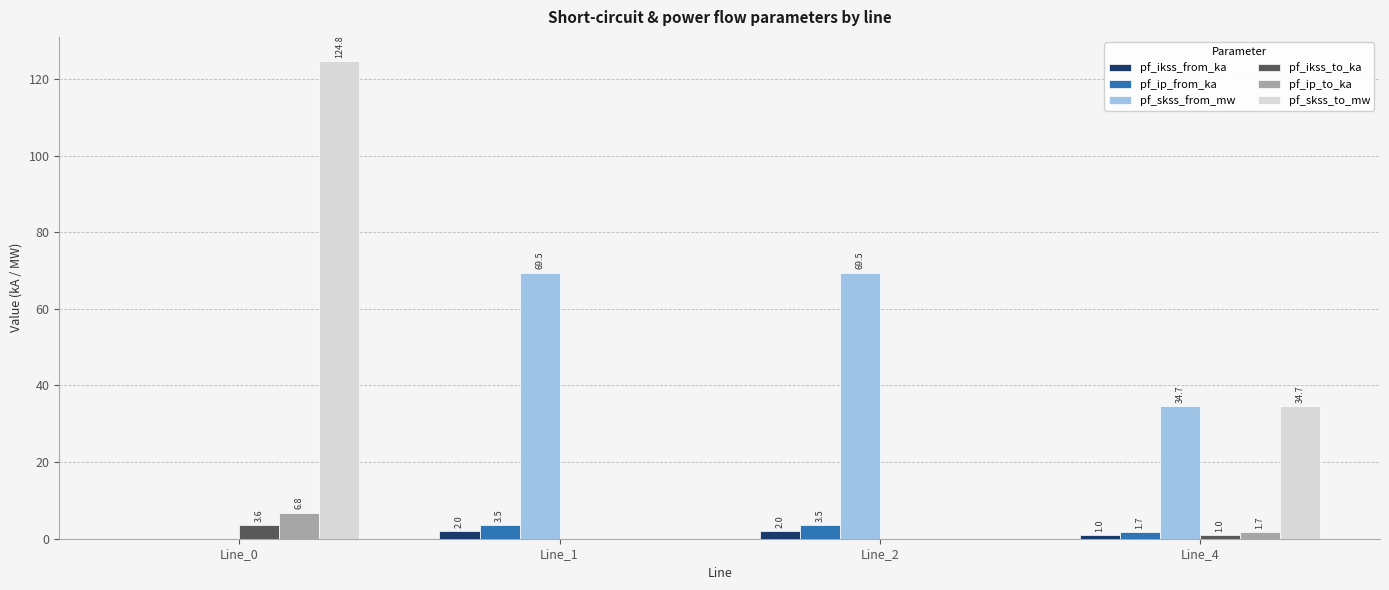

Is it true that pf_skss_to_mw equals 124.8 at Line_0?

True